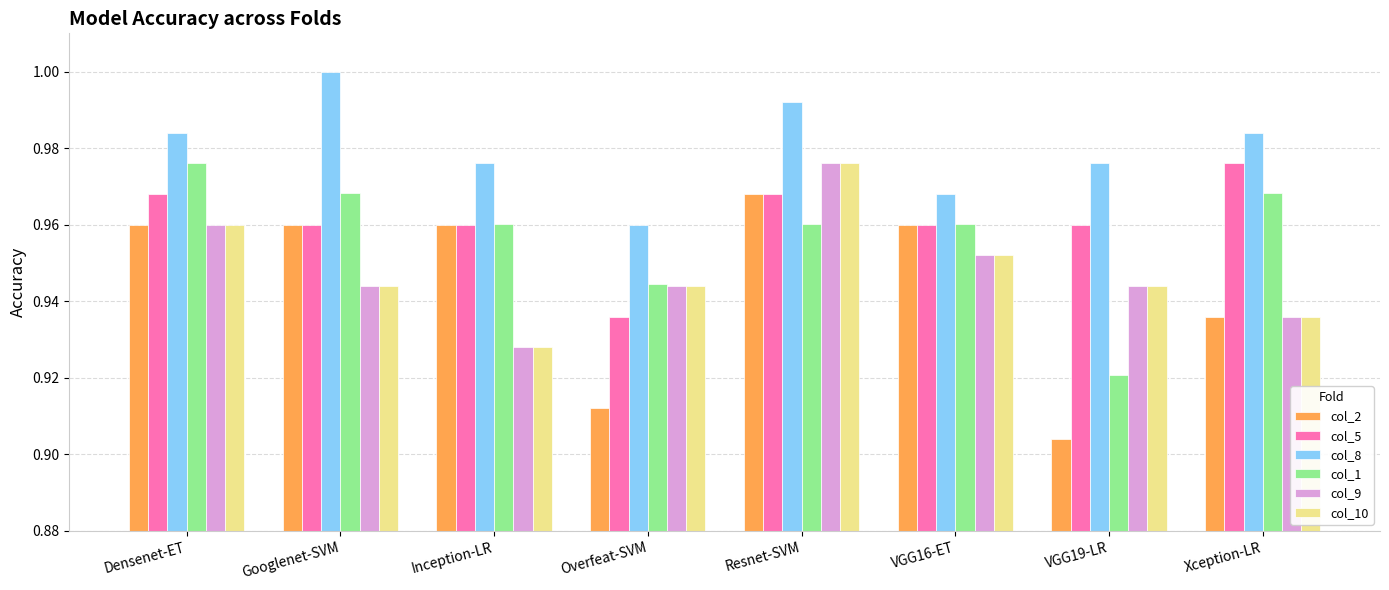

At which label is col_5 closest to 0?

Overfeat-SVM